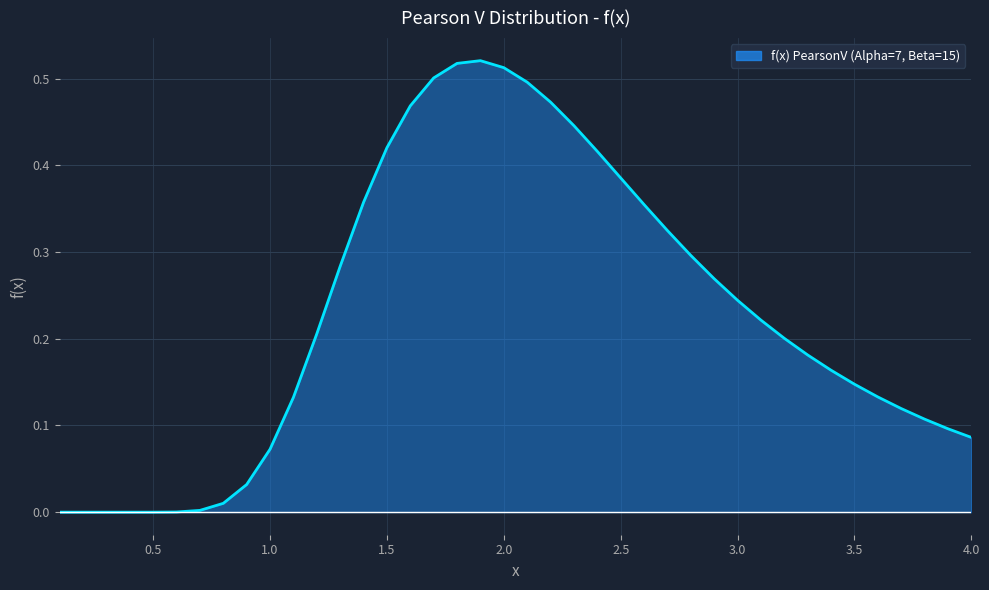

Is this an area chart (filled region under the line)?

Yes